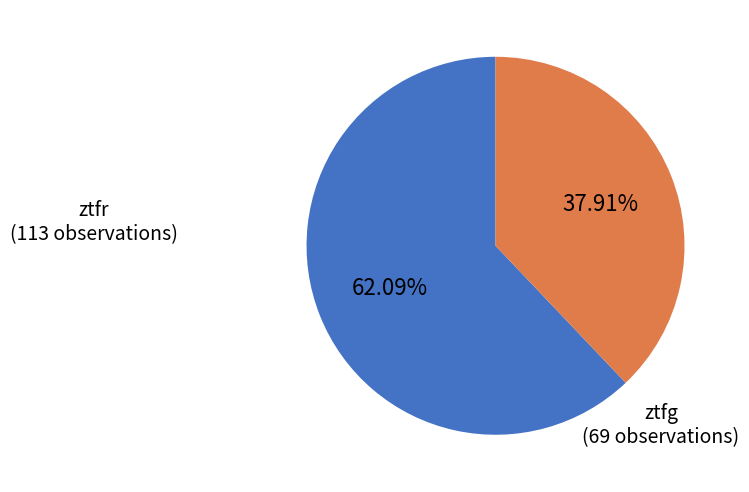

Does any single category account for the majority?

Yes